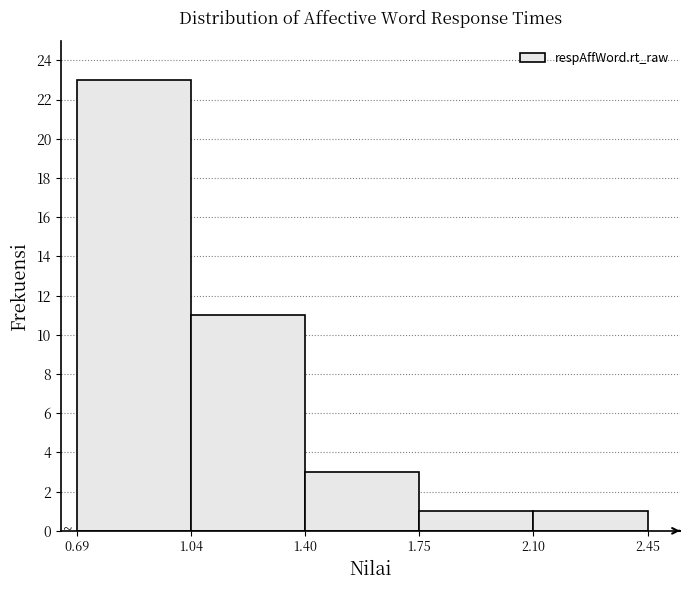

Reading left to right, transcribe this chart: for each bar, give the range it covers on the x-axis and its height. The values are not printed on the chart, so give them approximately, as read against the axis.

0.69 to 1.04: 23
1.04 to 1.40: 11
1.40 to 1.75: 3
1.75 to 2.10: 1
2.10 to 2.45: 1